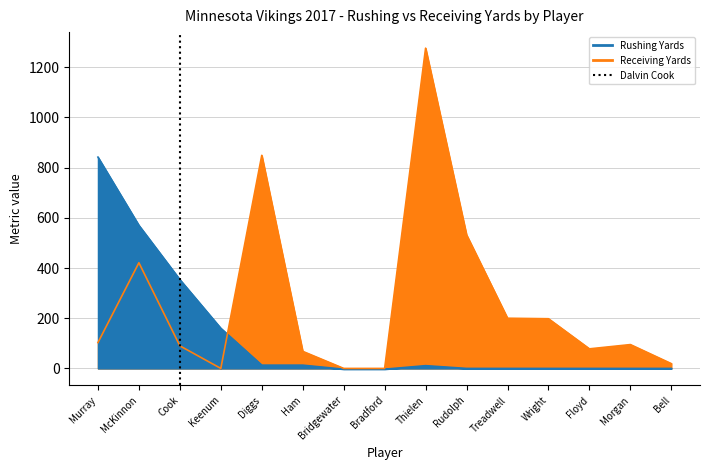

How many values in the Receiving Yards series are below 95?

7